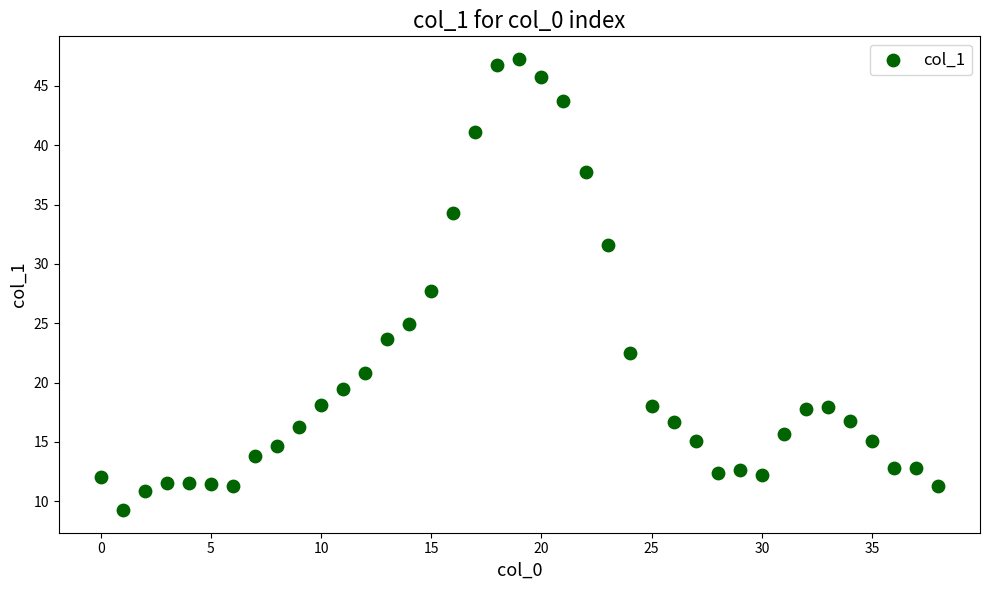

What is the range of Y values (max minus min)?

38.0